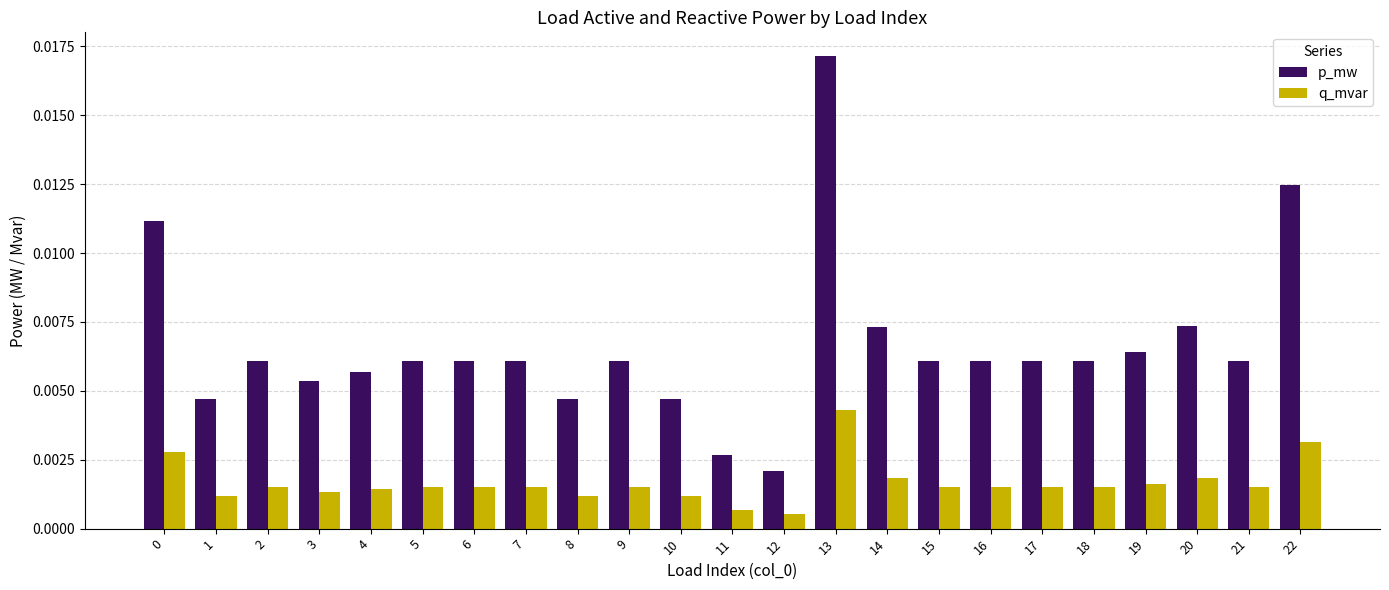

Between 14 and 18, which series saw the biggest shift?

p_mw